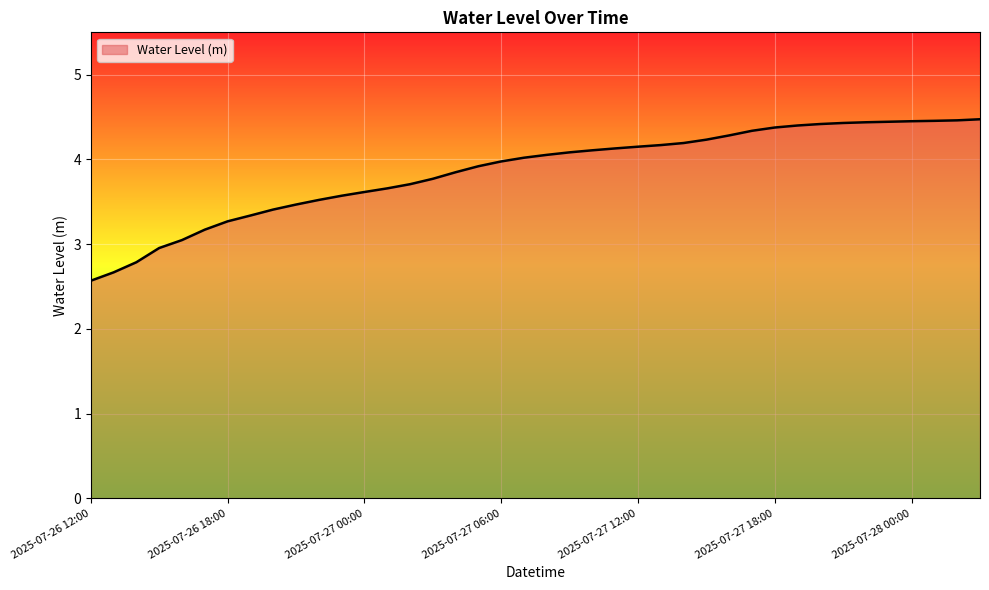

What is the maximum value shown in the chart?

4.5